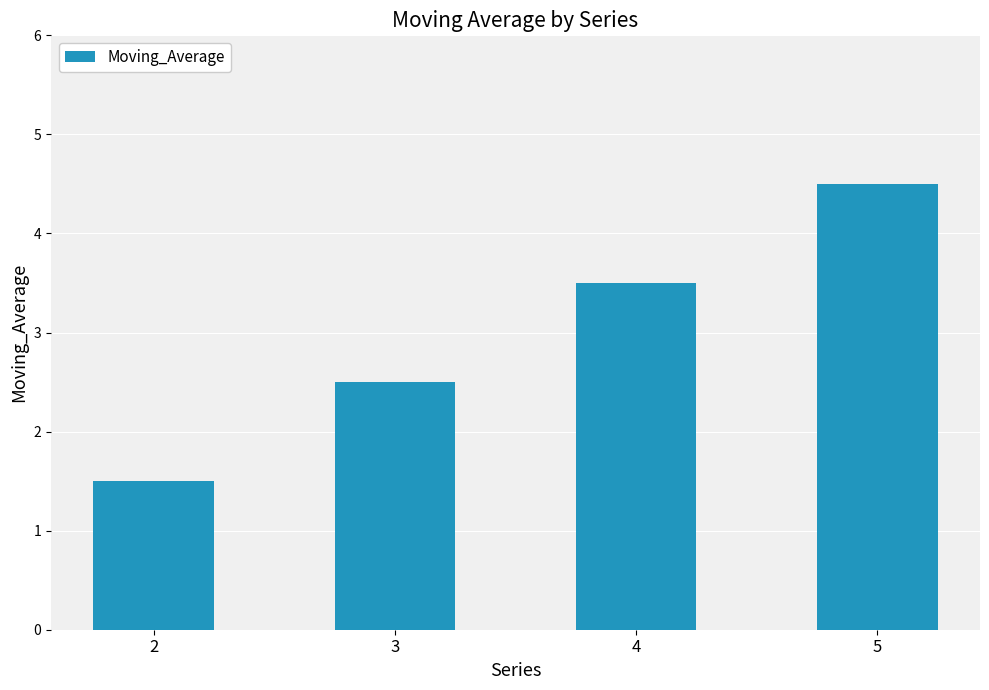

Between 4 and 2, which is larger?

4